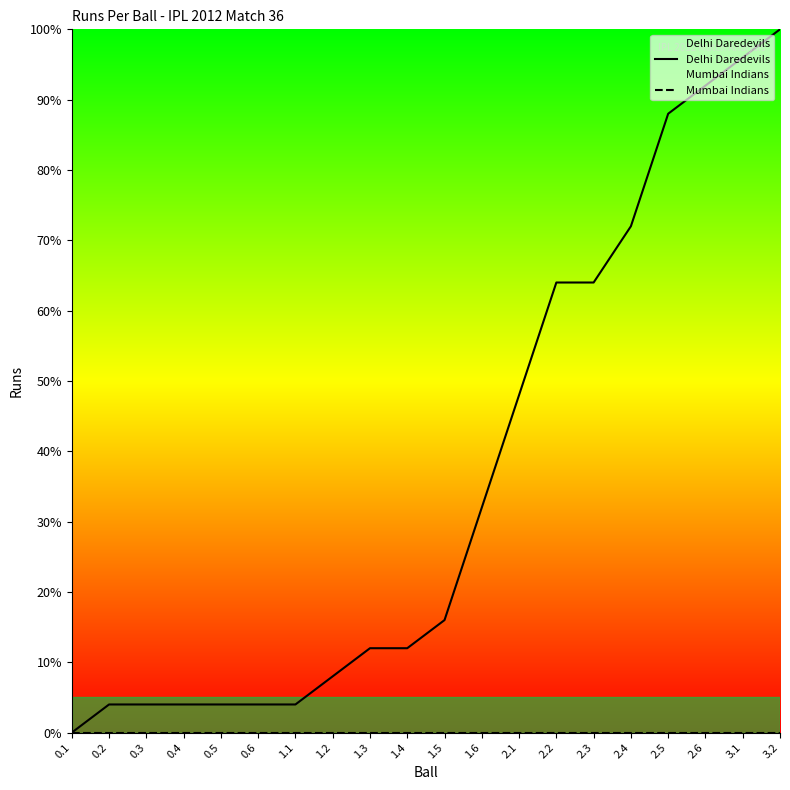

Which series changed the most between 1.4 and 2.3?

Delhi Daredevils